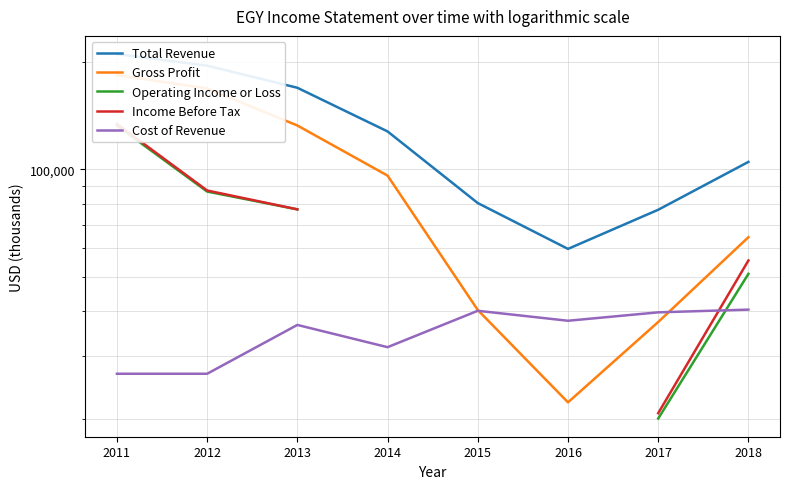

At how many categories does at least one series exceed 179359?

2